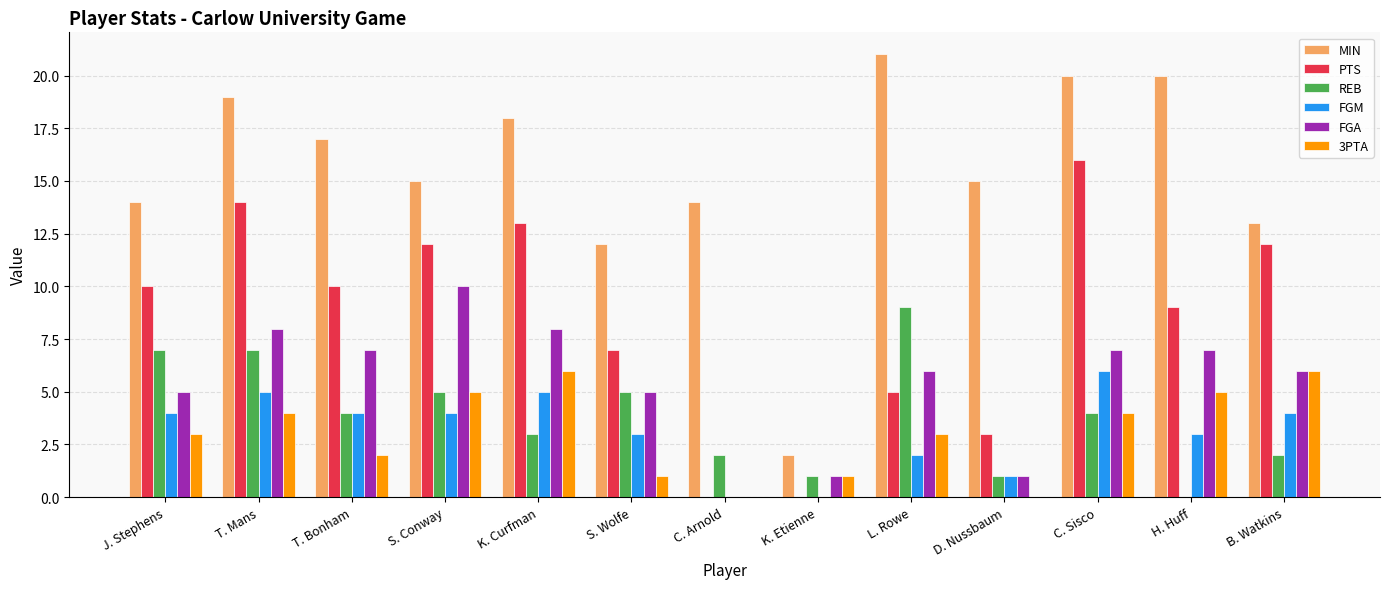

The FGM series shows 1 at D. Nussbaum. True or false?

True